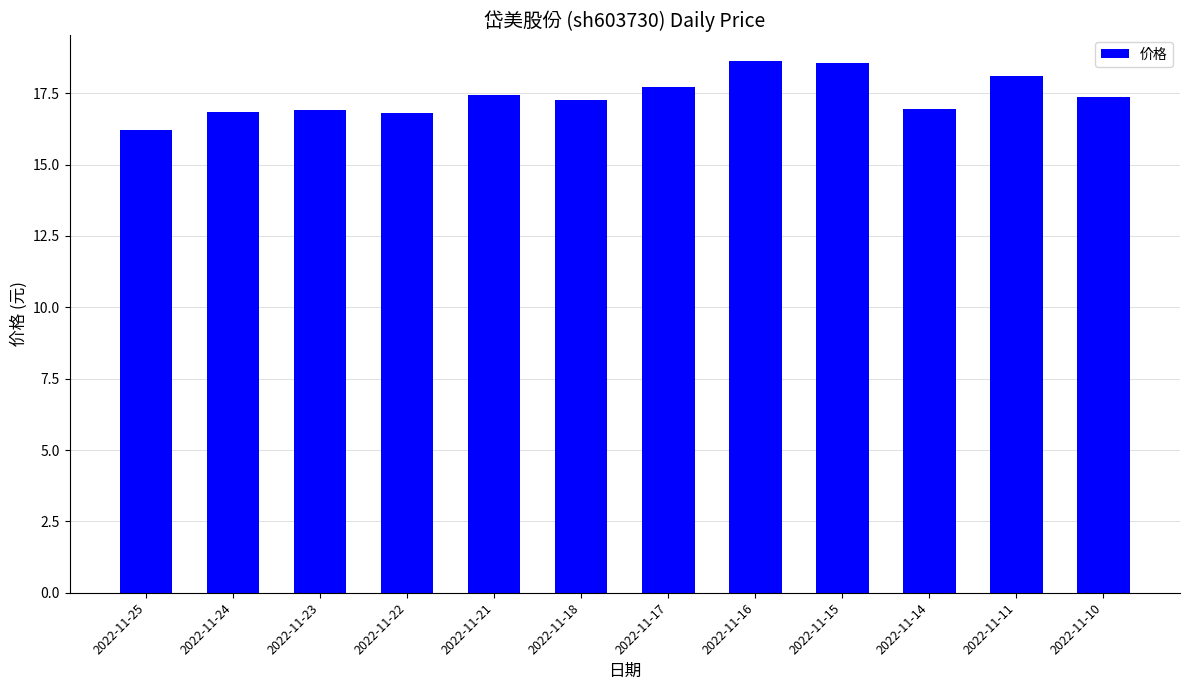

Is it true that the value at 2022-11-16 is 11.6?

False